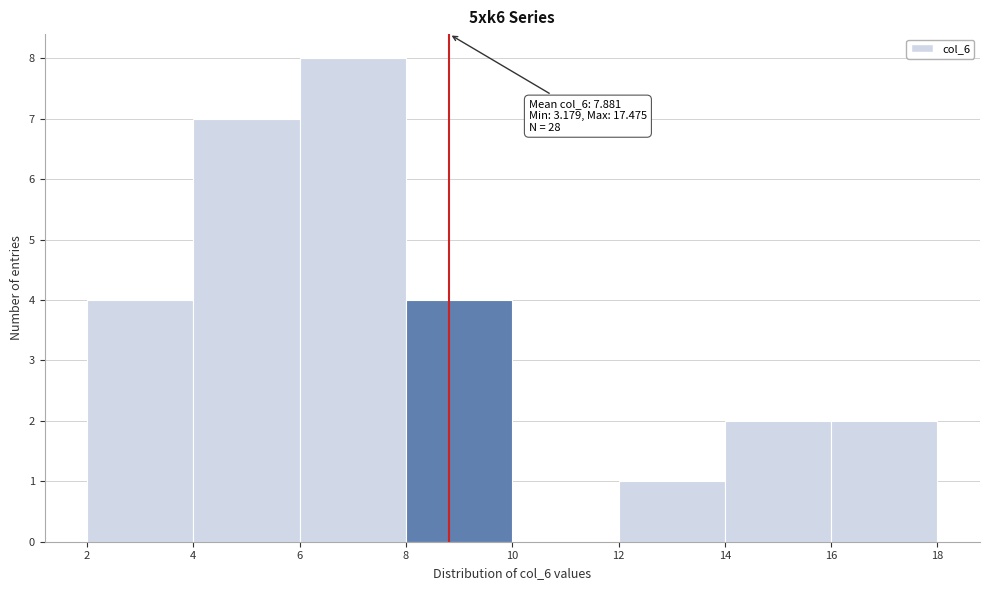

Over which range of the x-axis is the bar tallest?

6 to 8